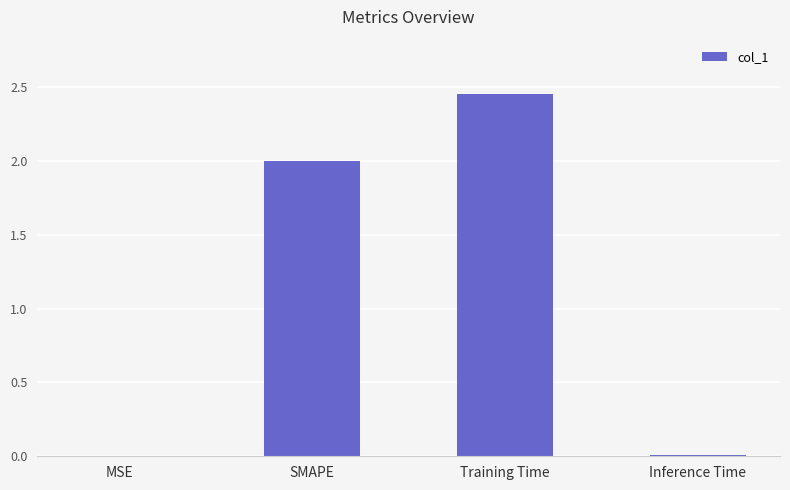

At which category does the chart reach its peak across all series?

Training Time